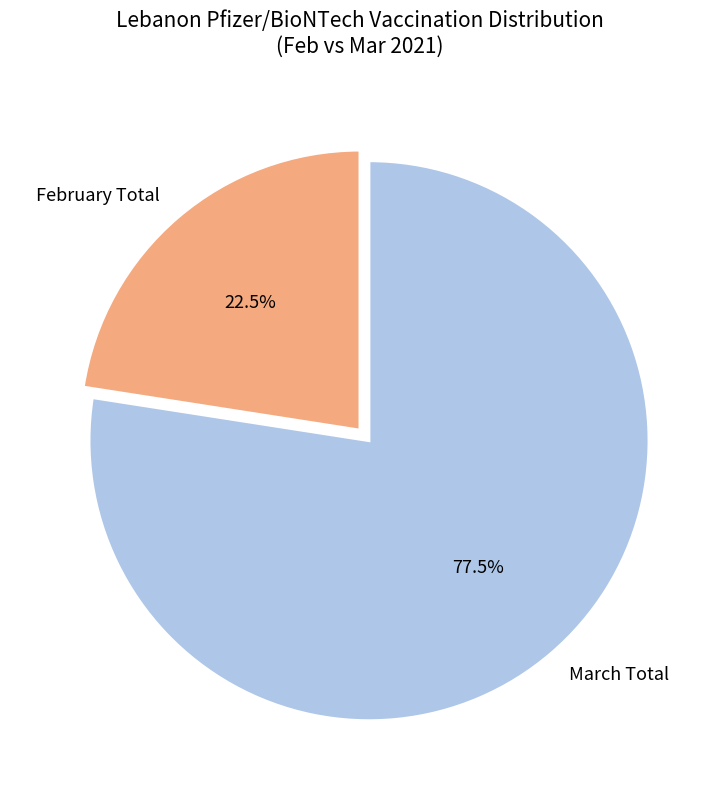

Is there any slice that represents more than half of the pie?

Yes